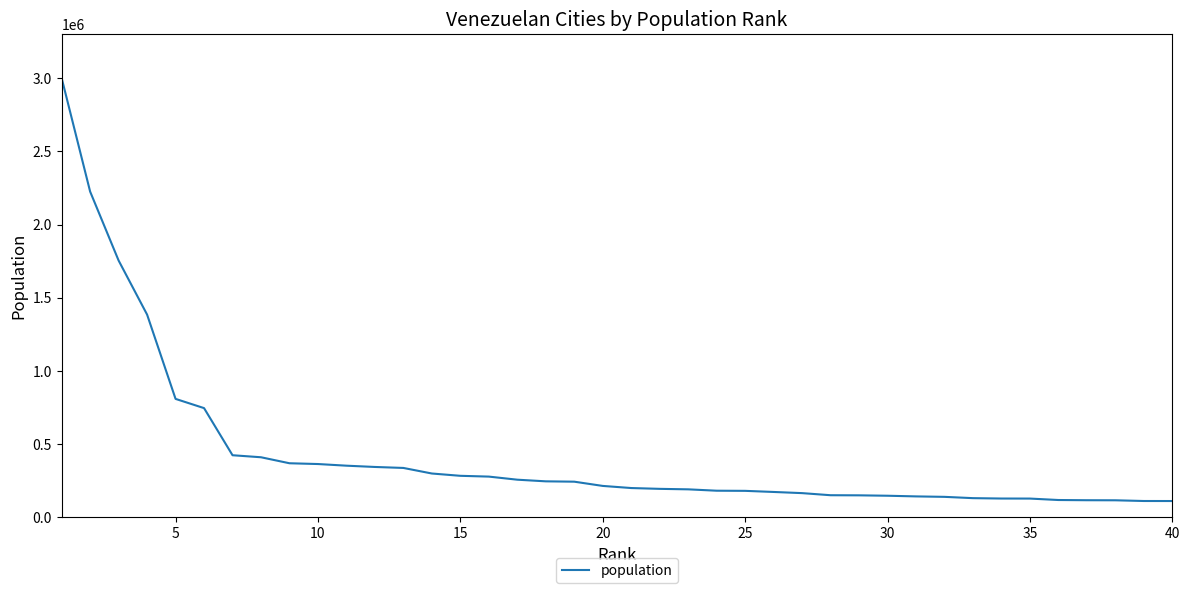

What is the minimum value shown in the chart?

112082